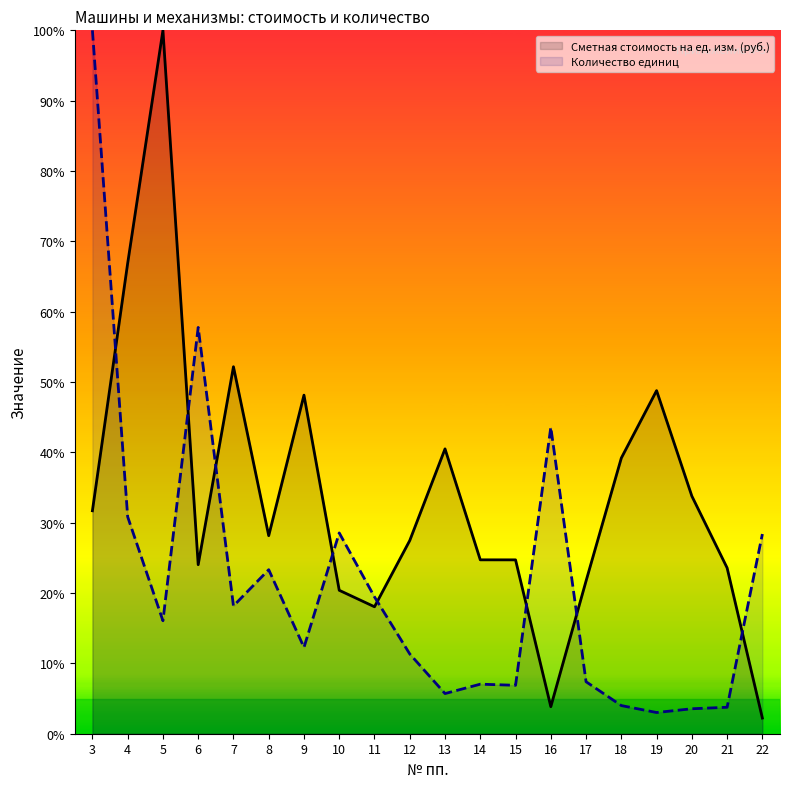

How many data points in Сметная стоимость на ед. изм. (руб.) are less than 28?

10